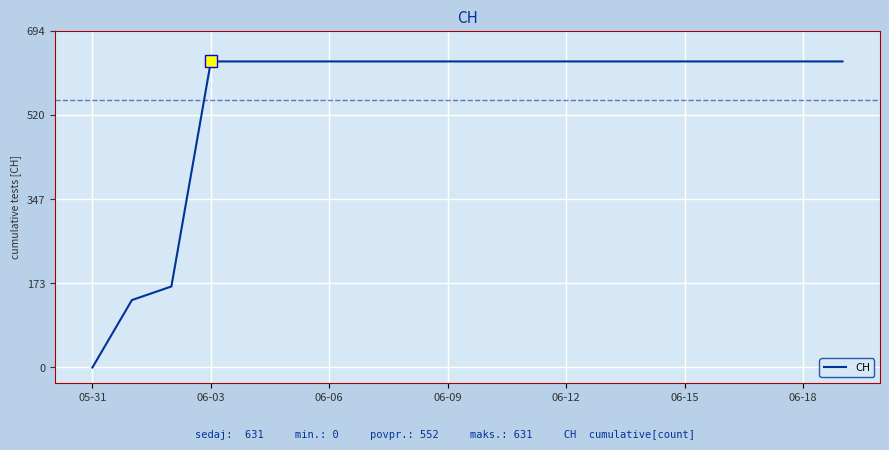

What is the maximum value shown in the chart?

631